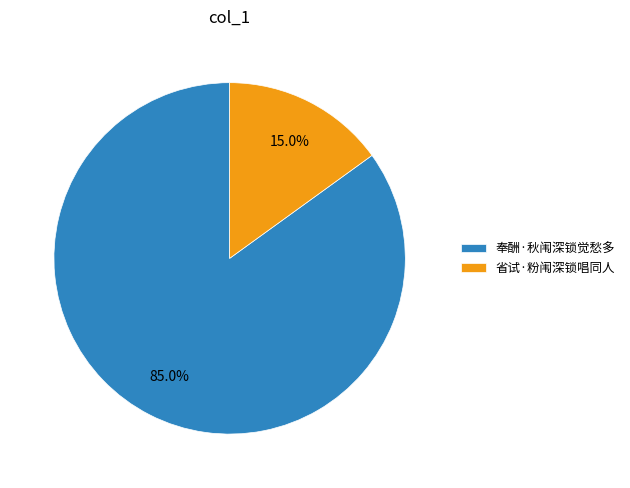

To the nearest percent, what is the average slice percentage?

50%